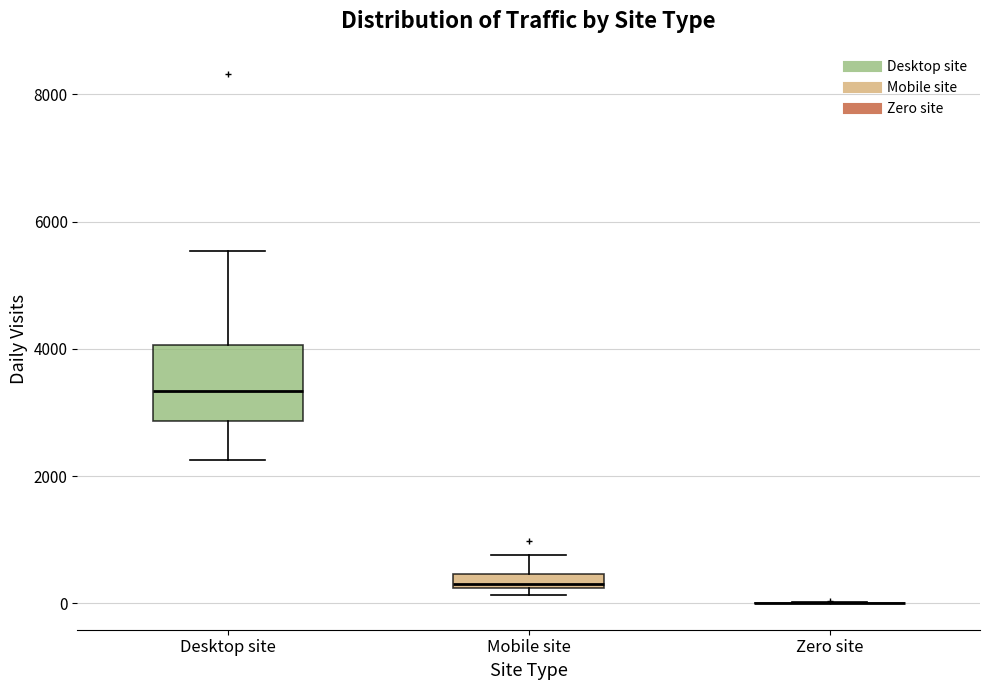

Where does the lower whisker of the box for Desktop site end on the y-axis? The values are not printed on the chart, so give them approximately, as read against the axis.

2200